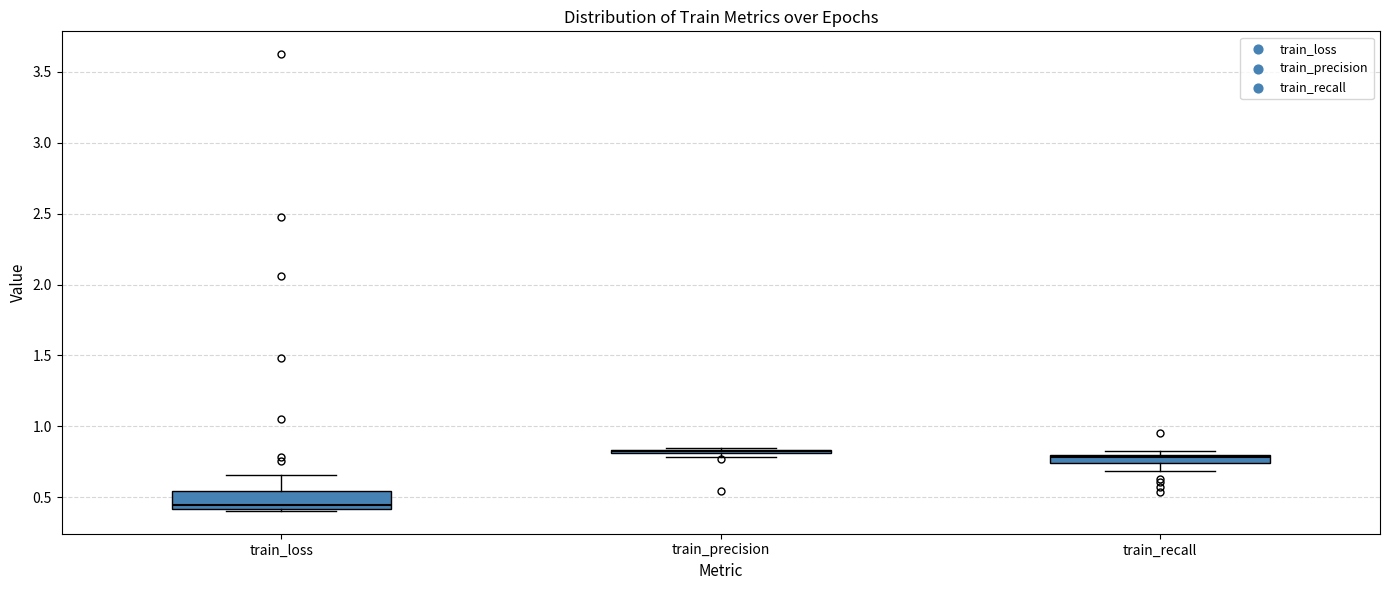

Where is the lower edge of the box for train_recall on the y-axis? The values are not printed on the chart, so give them approximately, as read against the axis.

0.75